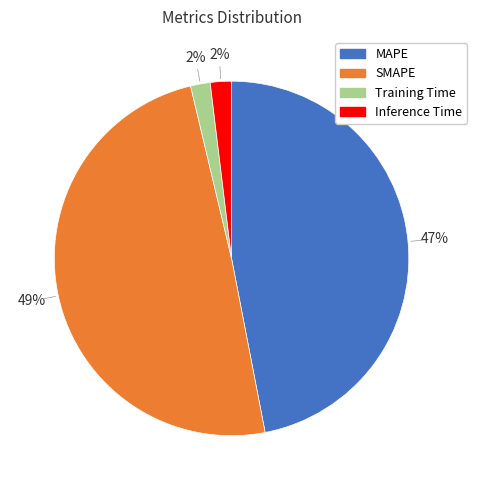

Is the sum of MAPE and Inference Time greater than half?

No